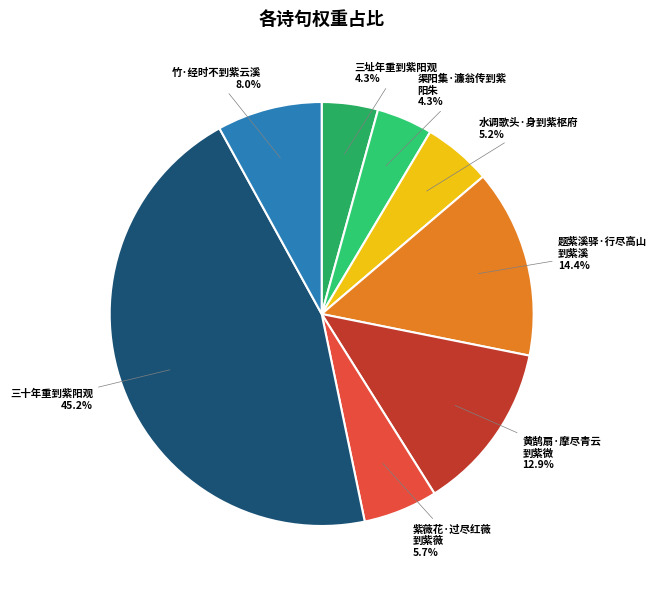

What percentage is NOT represented by 三址年重到紫阳观?

95.7%